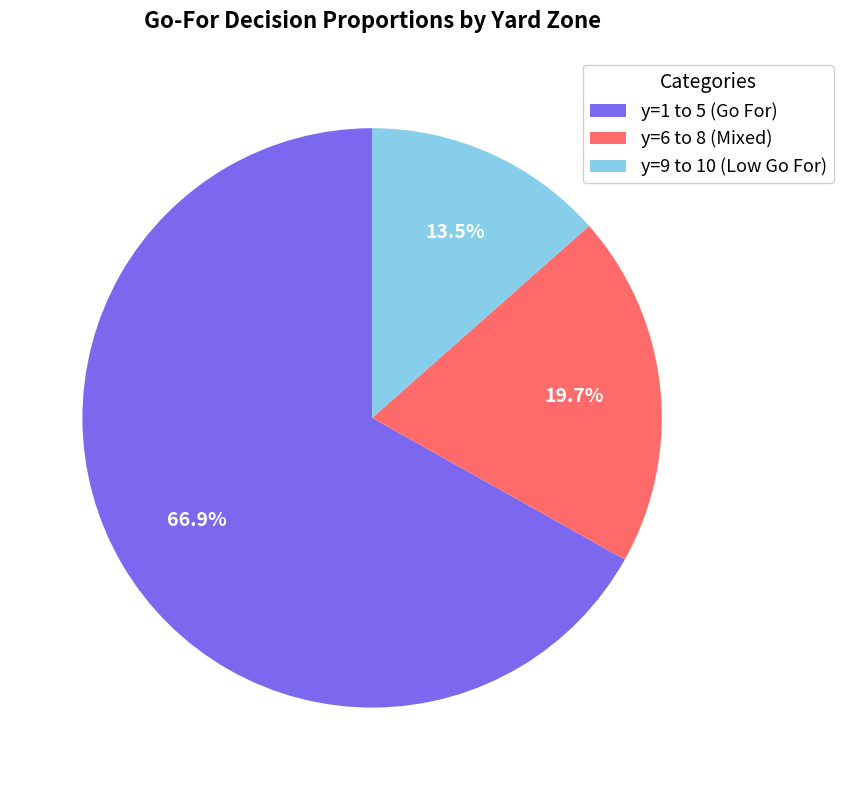

Rank the categories by value from highest to lowest.

y=1 to 5 (Go For), y=6 to 8 (Mixed), y=9 to 10 (Low Go For)